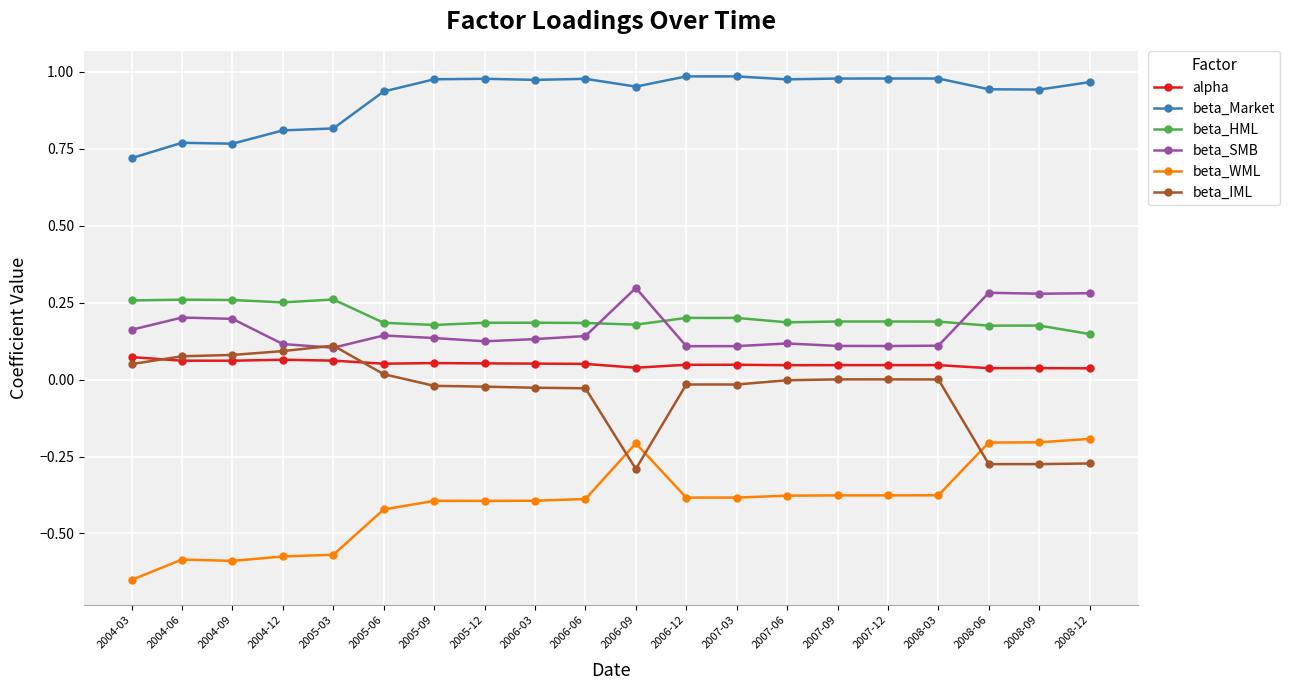

Does the chart display data point markers on the line(s)?

Yes